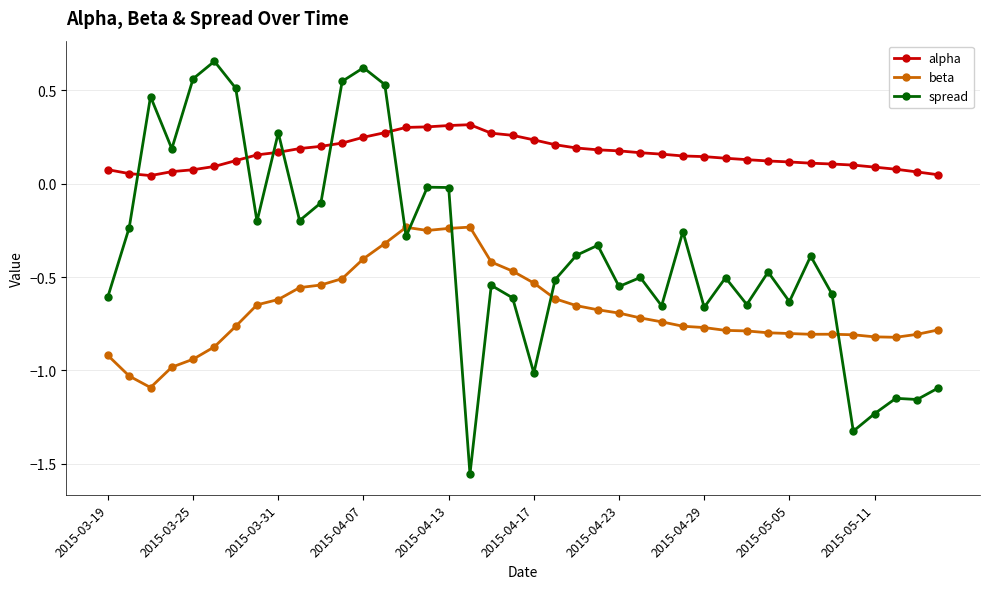

How many categories are shown in the chart?

40